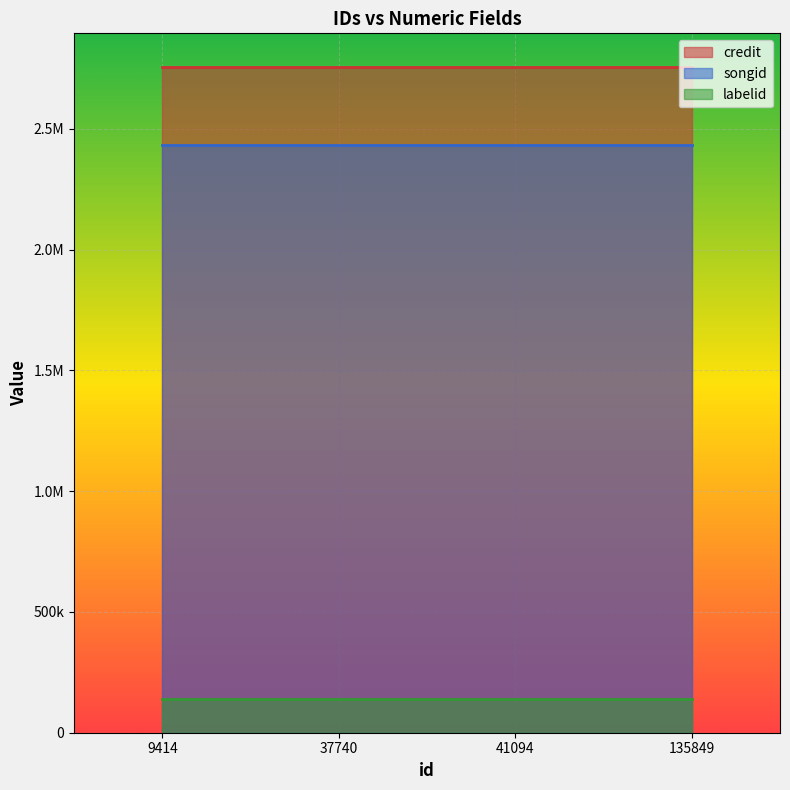

Which label corresponds to the largest value in the chart?

9414